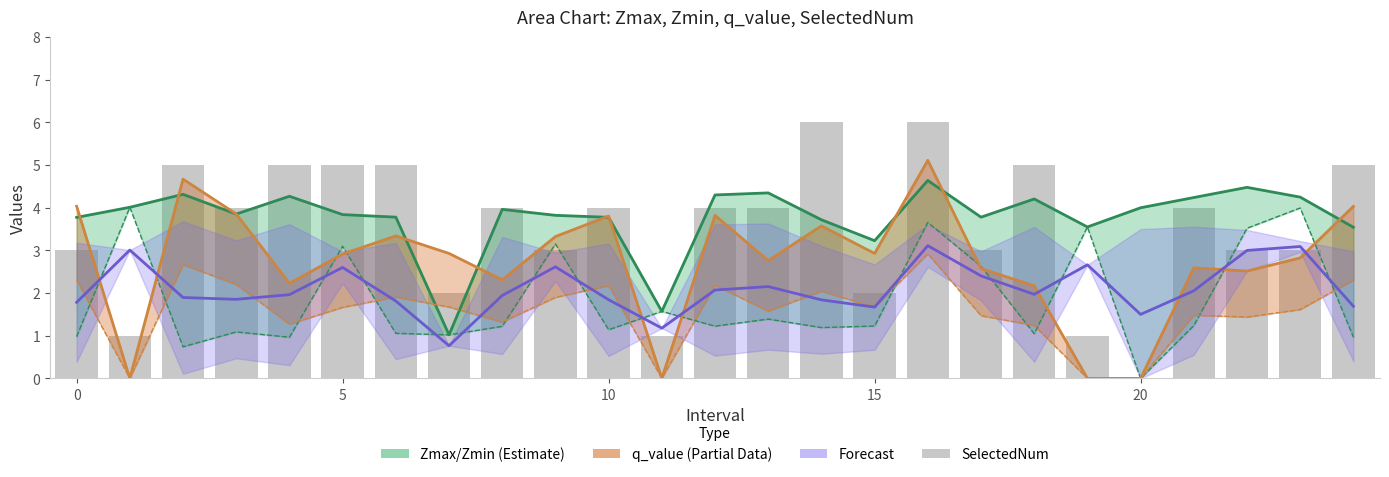

True or false: Zmax (Estimate) has a value of 6.2 at 0.

False